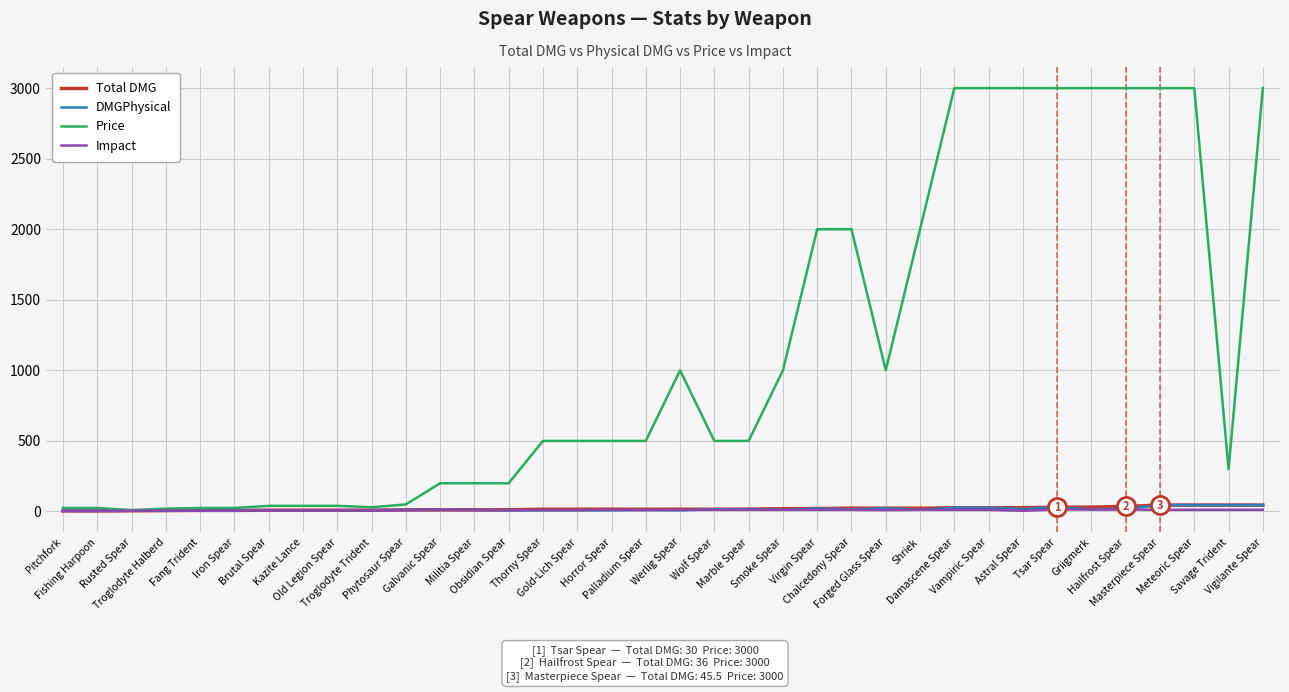

What is the greatest value displayed?

3000.0